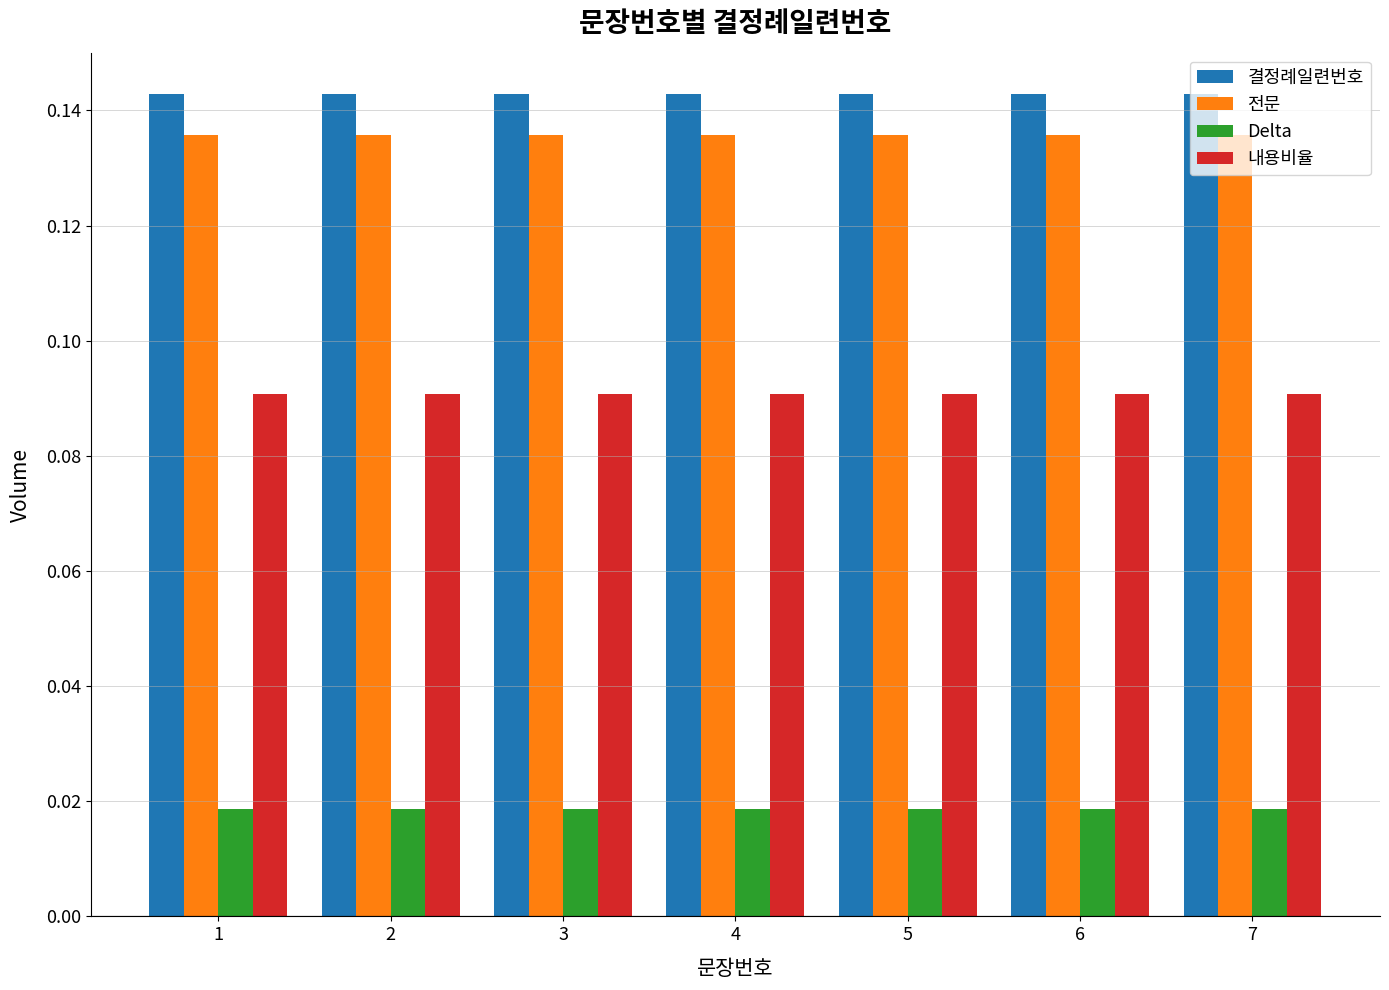

What are all the series names shown in the legend?

결정례일련번호, 전문, Delta, 내용비율